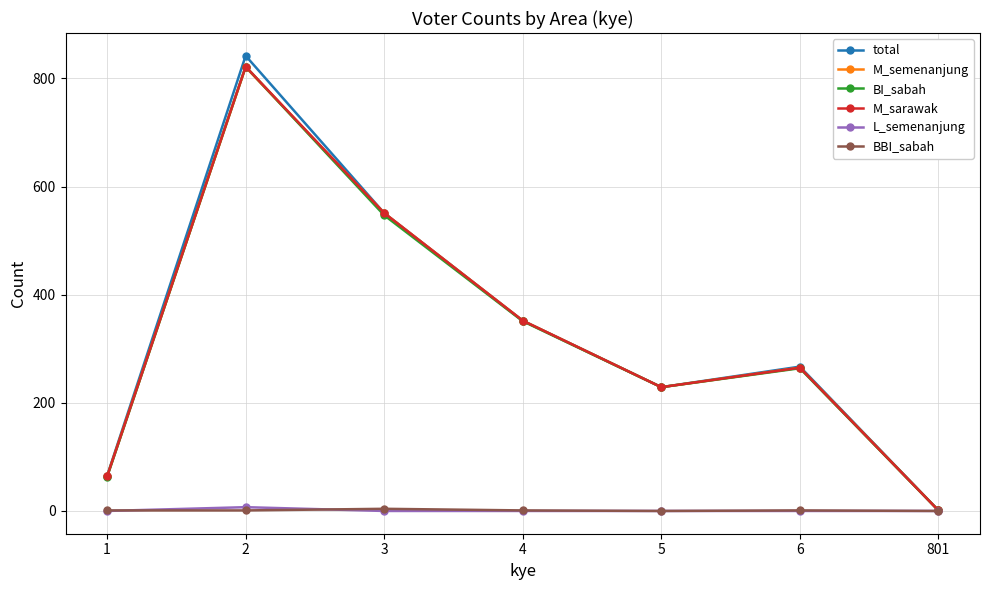

Is the value of total at 1 greater than the value of BBI_sabah at 5?

Yes